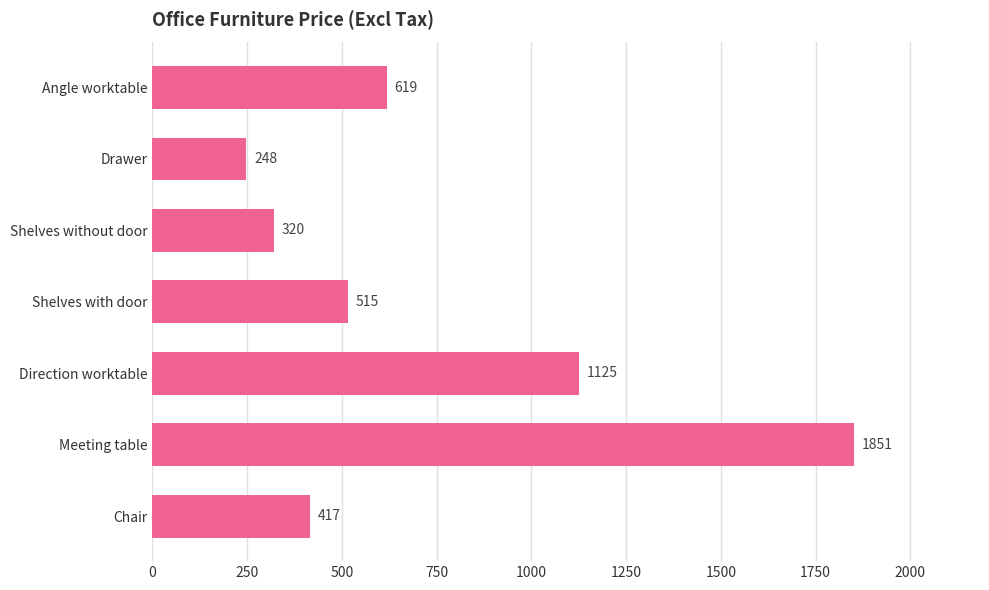

What is the minimum value shown in the chart?

248